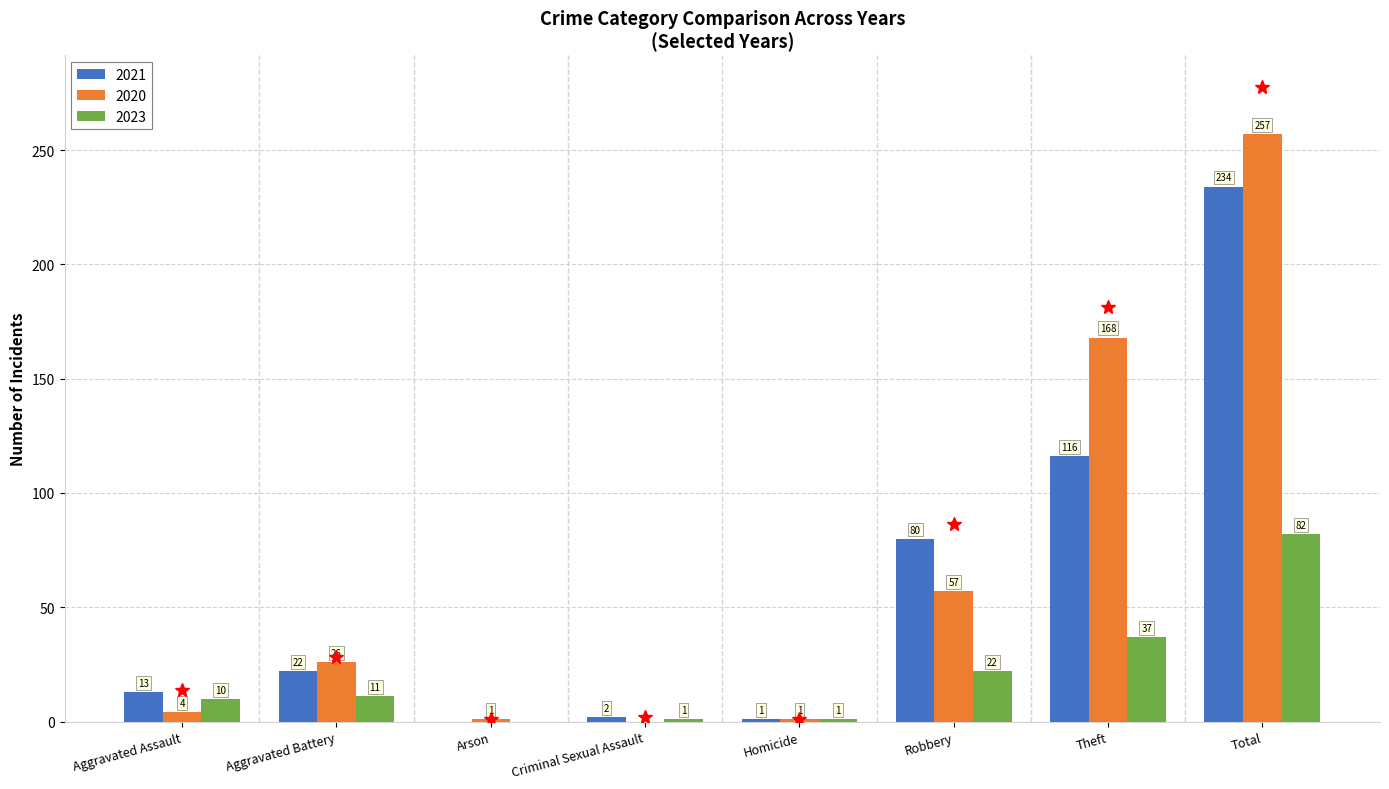

Which category has the highest value across all series?

Total